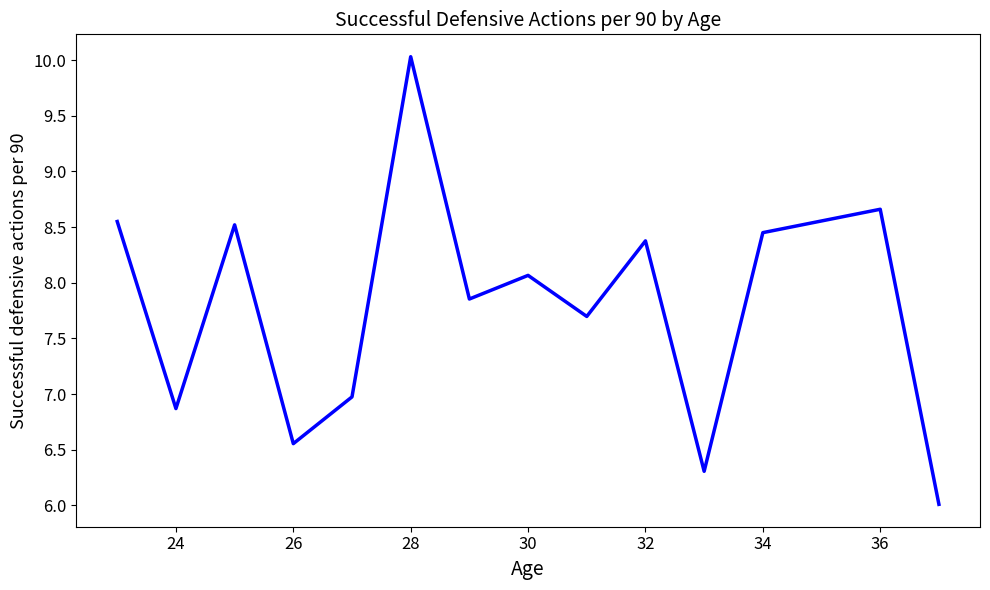

What is the smallest value displayed?

6.0